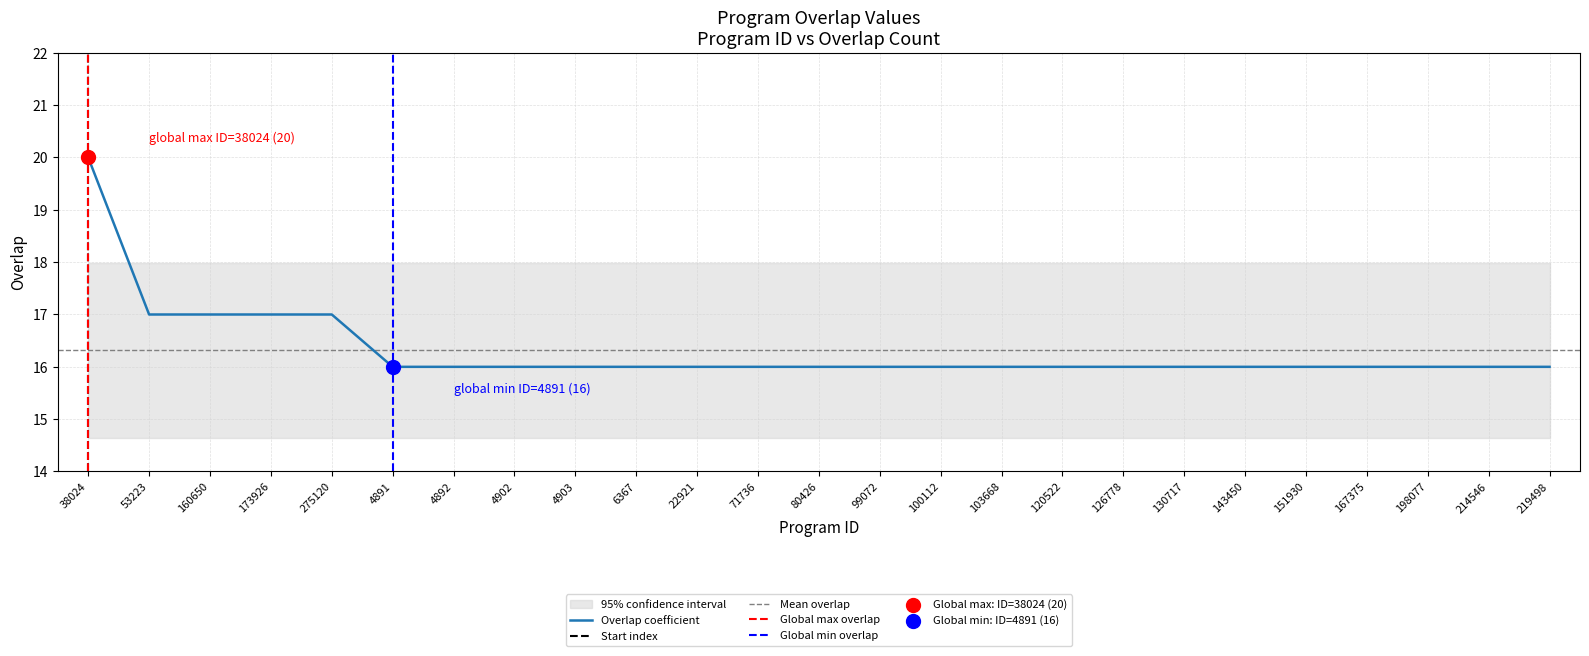

What is the change in value from 38024 to 6367?

-4